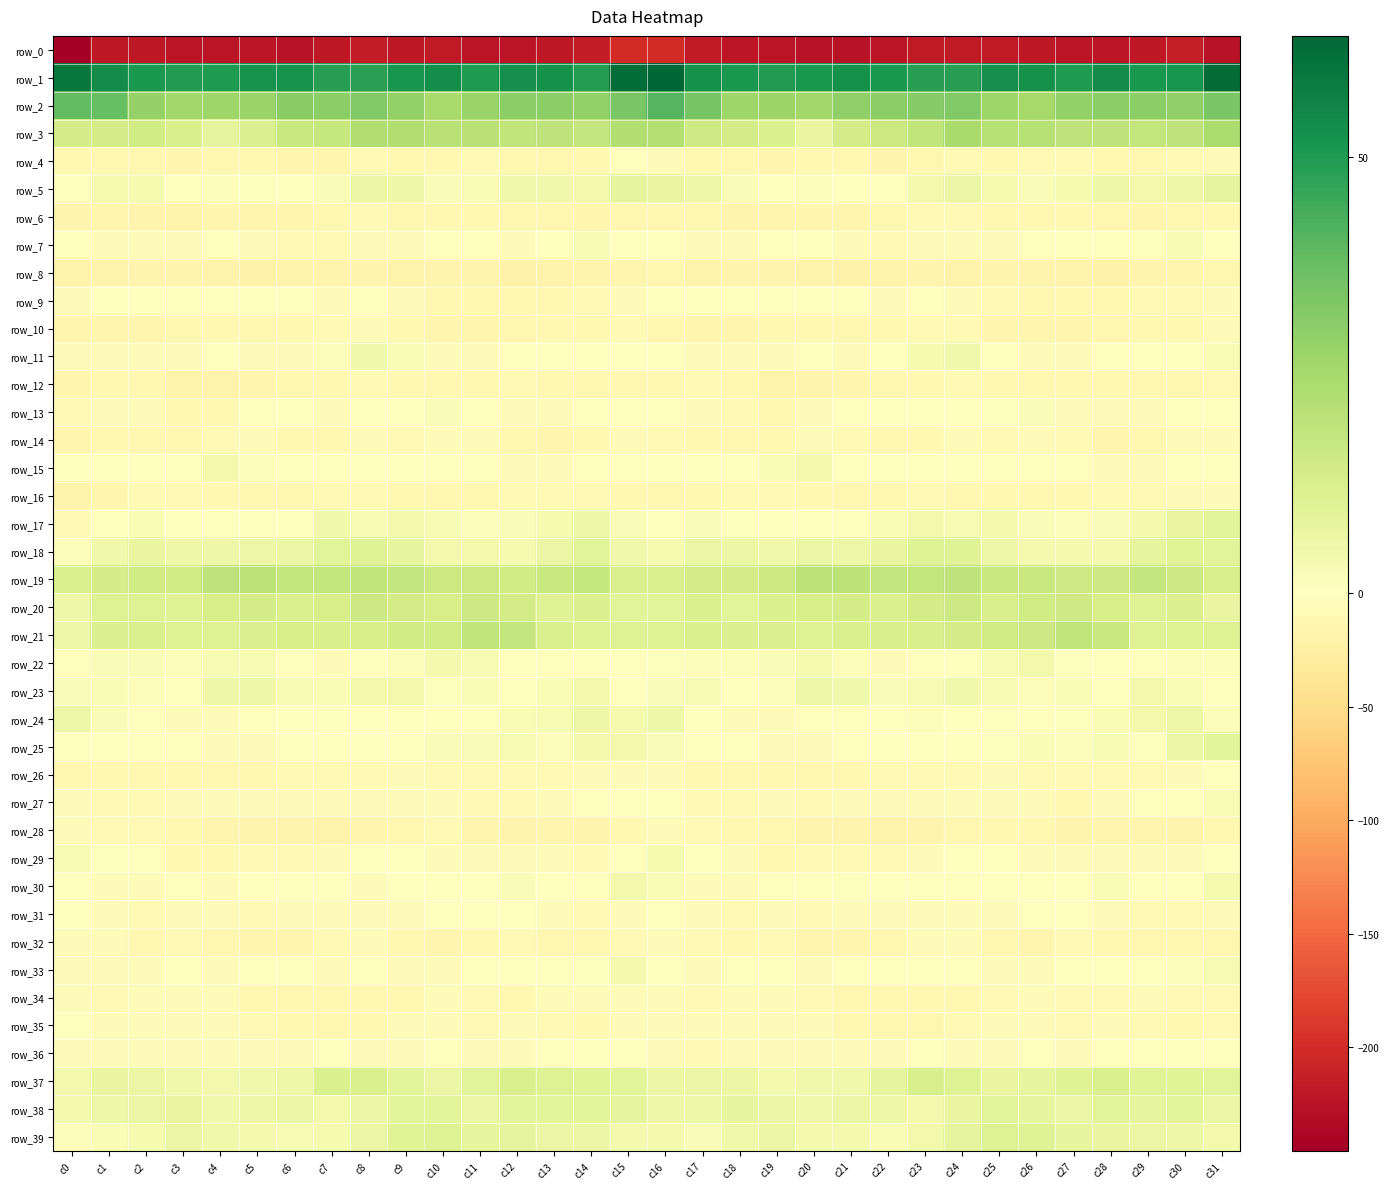

At c28, list the series in order from smallest to largest.

row_0, row_8, row_28, row_14, row_10, row_6, row_4, row_9, row_32, row_12, row_34, row_16, row_26, row_35, row_13, row_27, row_31, row_29, row_15, row_33, row_7, row_36, row_11, row_22, row_23, row_17, row_30, row_24, row_25, row_18, row_5, row_39, row_38, row_37, row_20, row_19, row_21, row_3, row_2, row_1